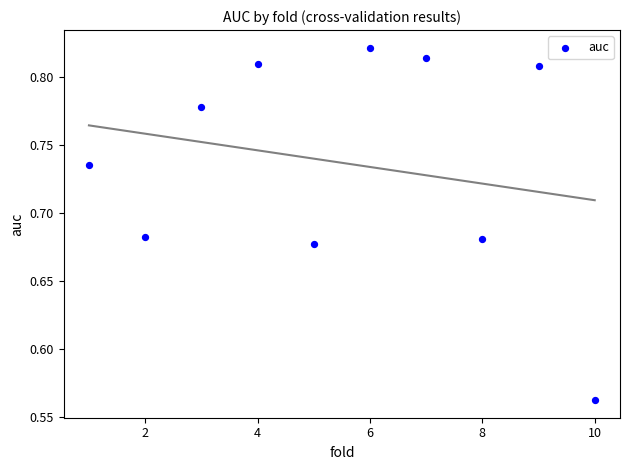

What is the range of Y values (max minus min)?

0.3